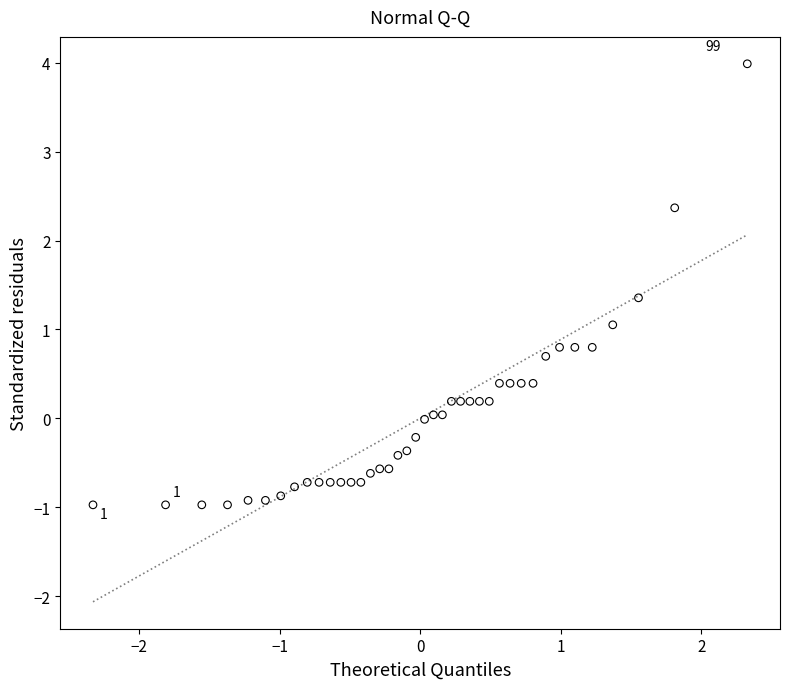

What is the range of Y values (max minus min)?

5.0